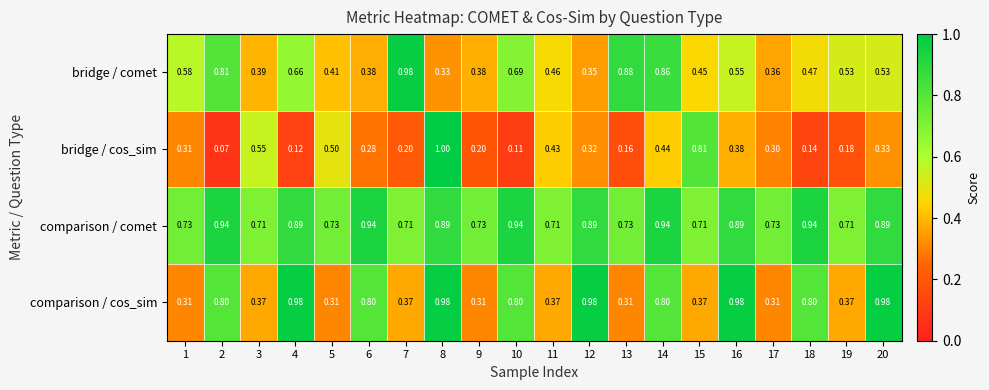

Rank the series at 19 from highest to lowest value.

comparison / comet, bridge / comet, comparison / cos_sim, bridge / cos_sim